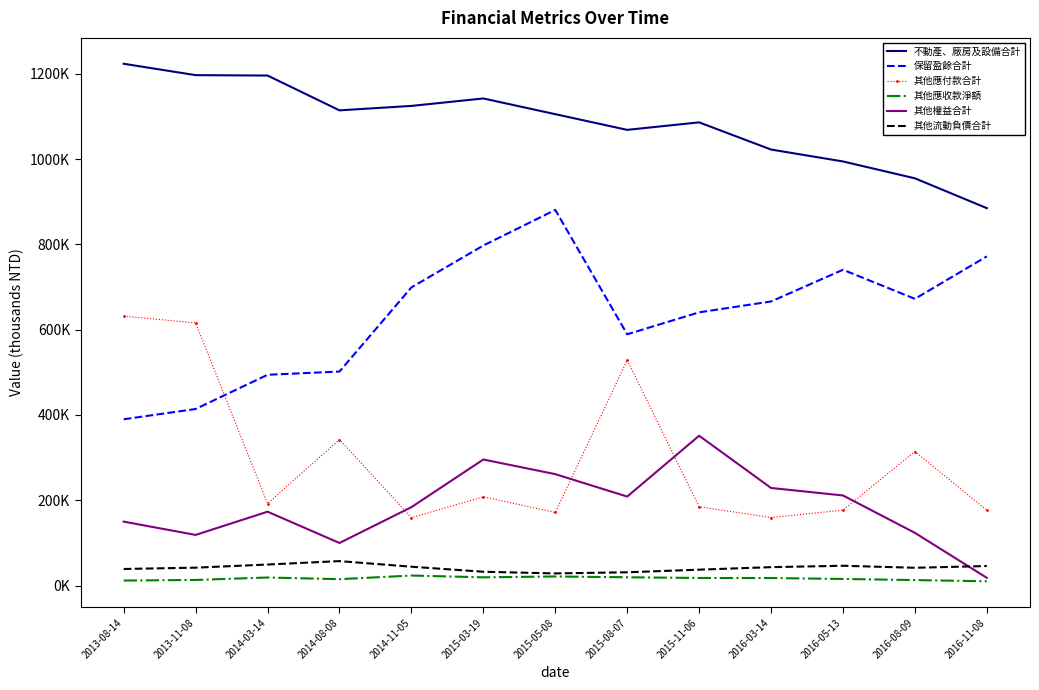

What are all the series names shown in the legend?

不動產、廠房及設備合計, 保留盈餘合計, 其他應付款合計, 其他應收款淨額, 其他權益合計, 其他流動負債合計